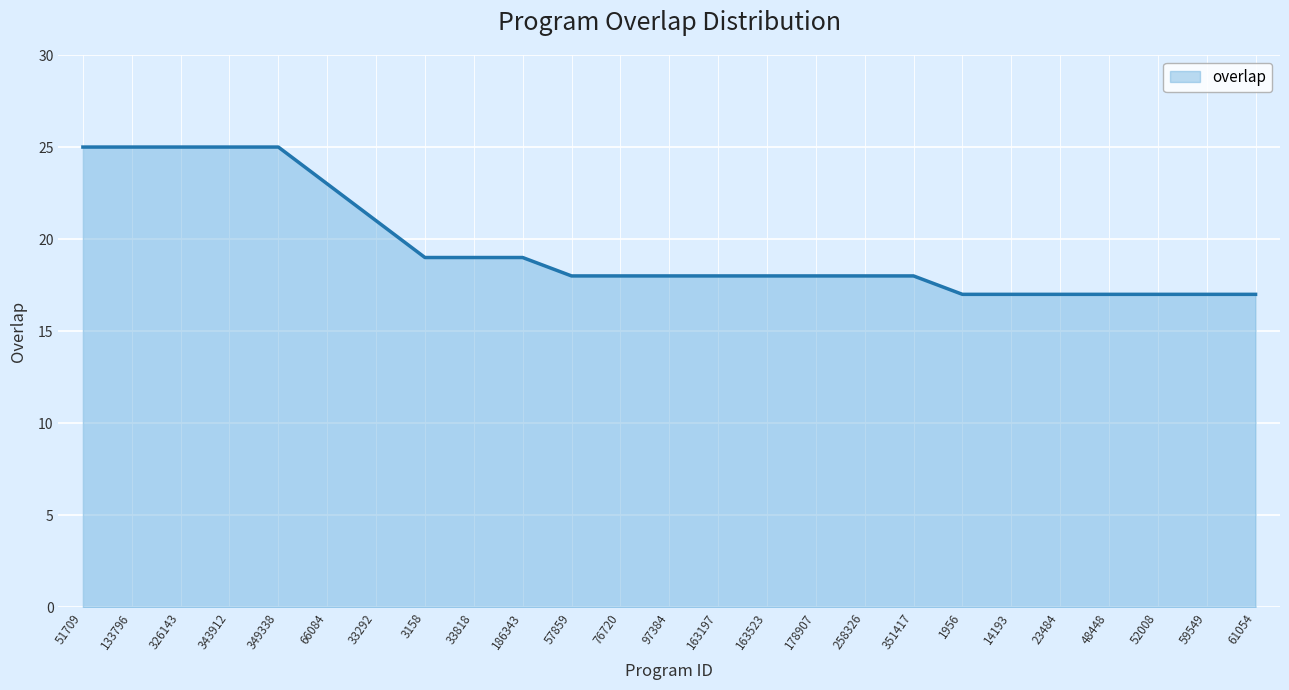

What is the difference between the values at 349338 and 351417?

7